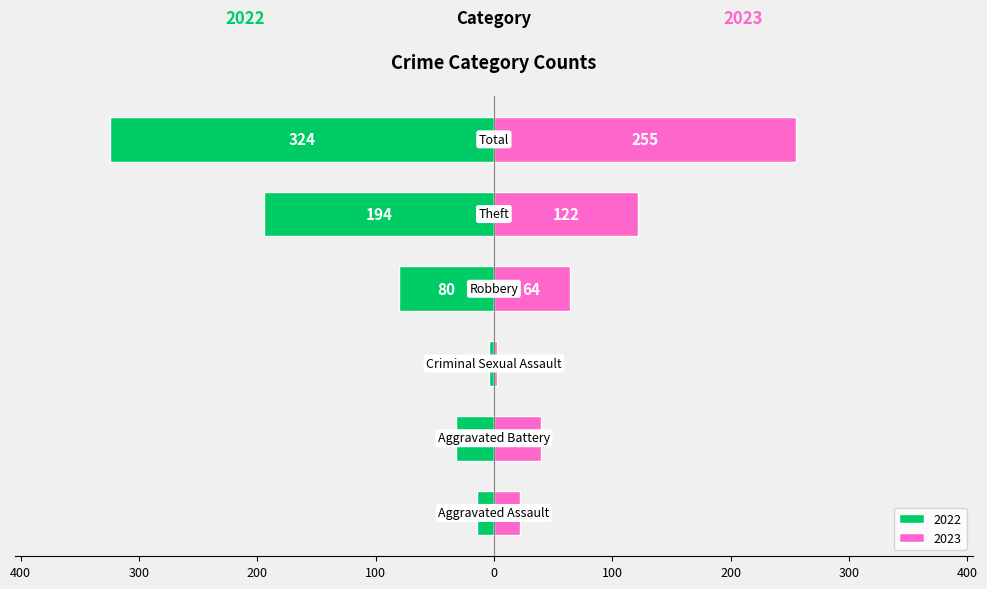

Reading left to right, what are all the values shown in this chart?

2022: -14	-32	-4	-80	-194	-324
2023: 22	40	3	64	122	255